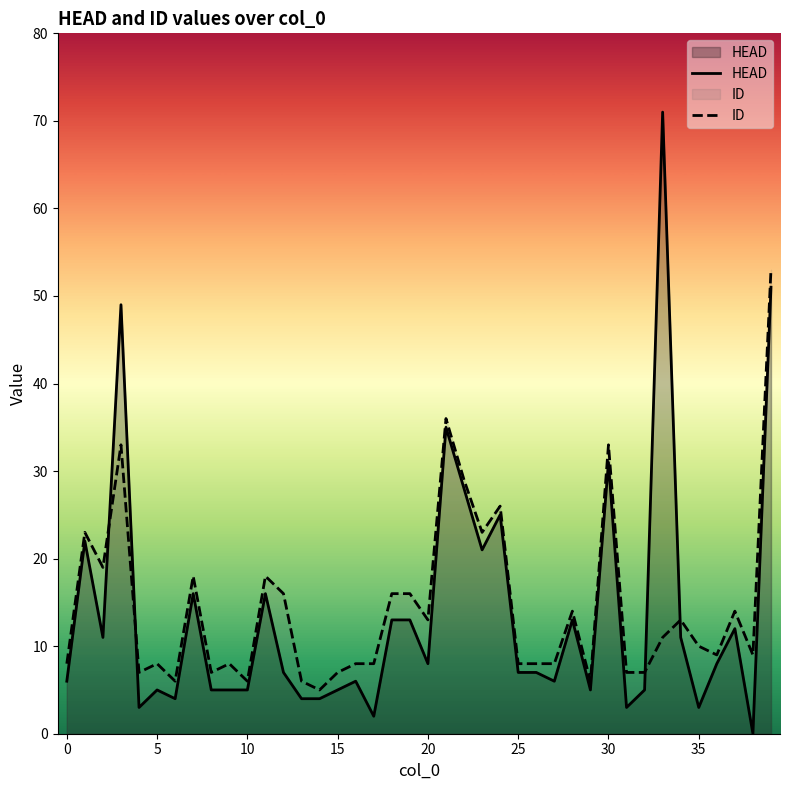

What are all the series names shown in the legend?

HEAD, ID